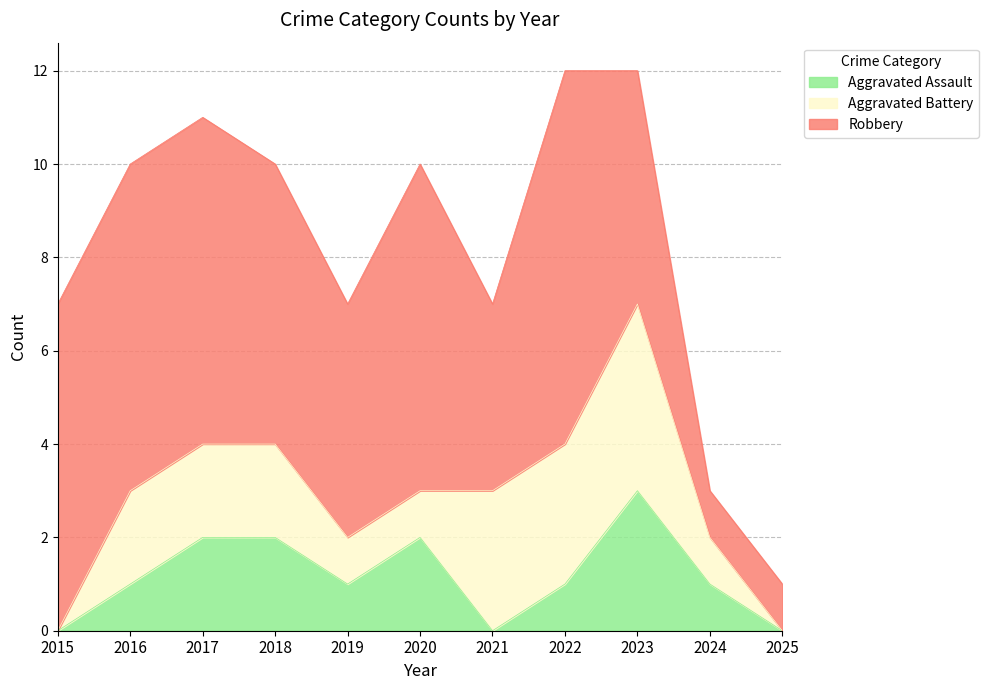

At which category is the sum across all series the highest?

2022